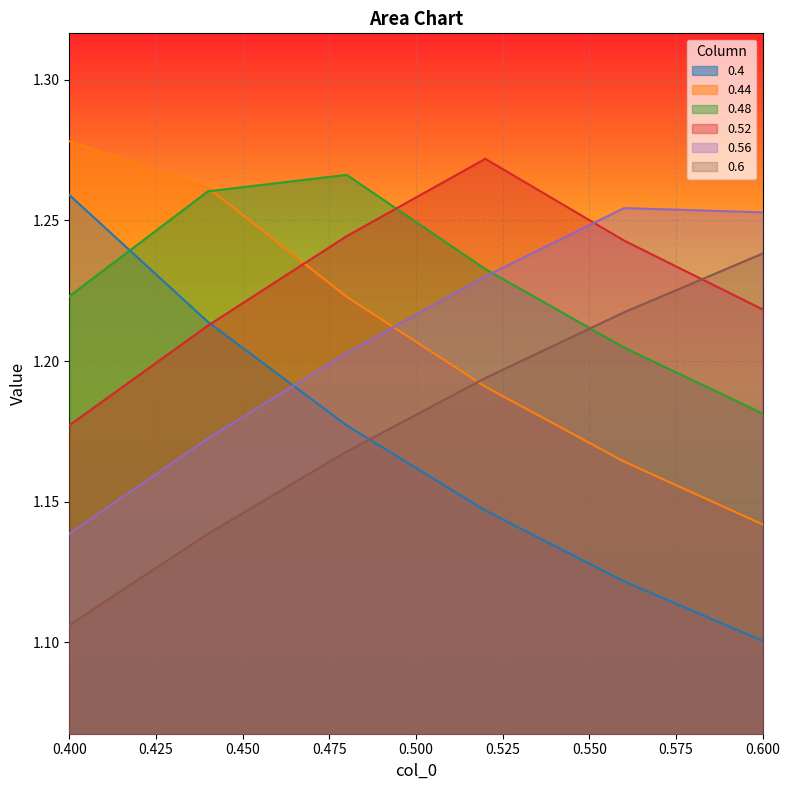

At which category does the chart reach its minimum across all series?

0.600